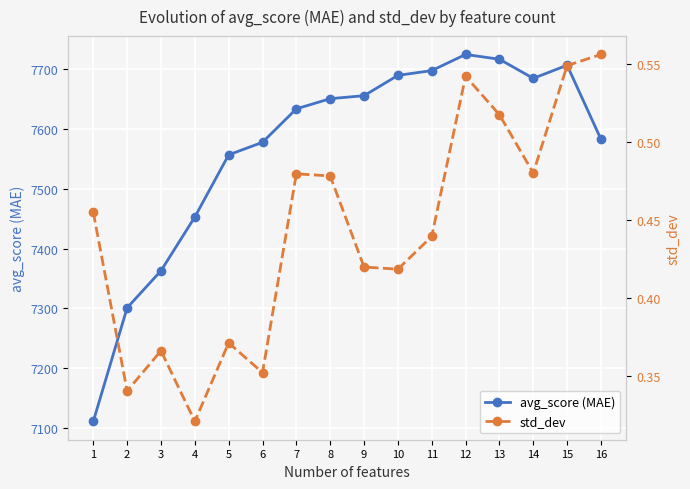

True or false: avg_score (MAE) has a value of 11201.4 at 6.

False